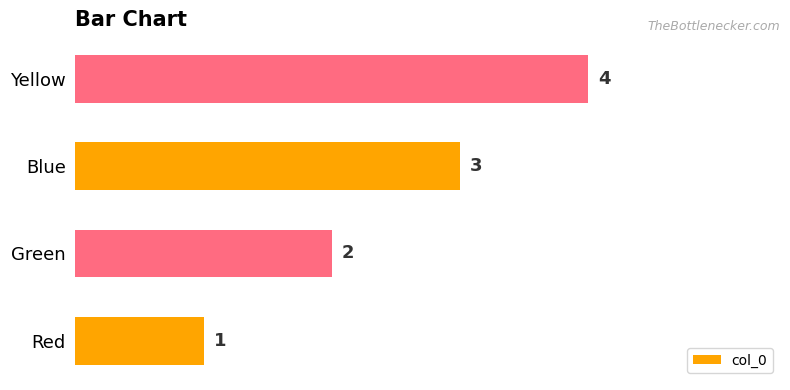

What is the sum of the values at Yellow and Red?

5